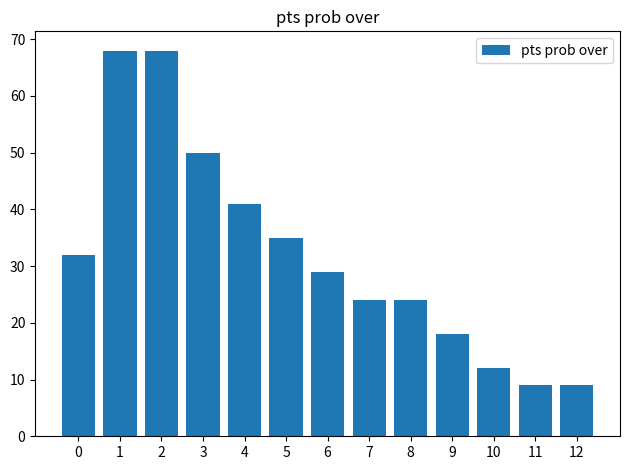

Approximately how many times larger is the value at 8 compared to 1?

0.4